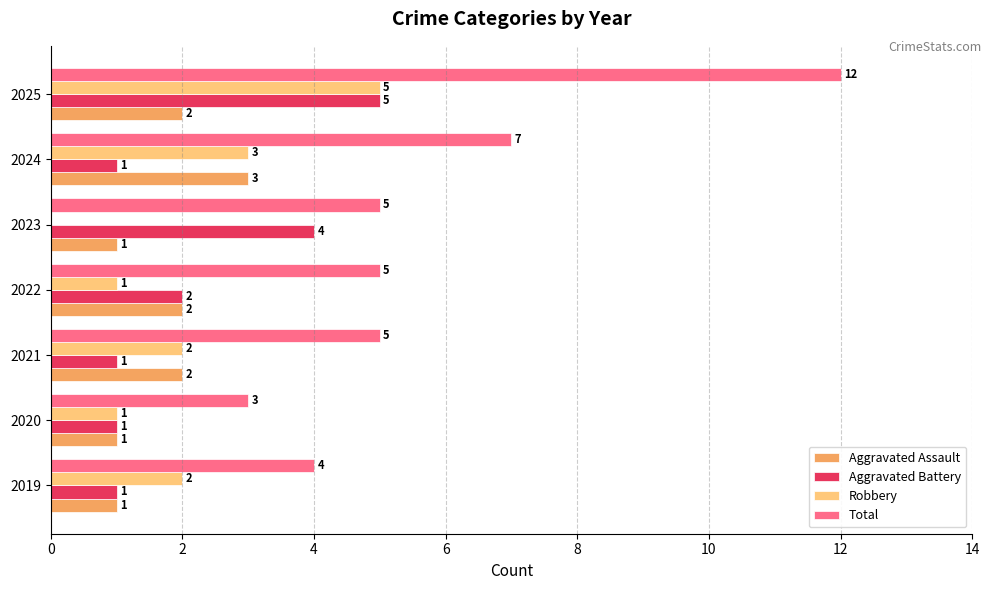

Which series changed the most between 2023 and 2025?

Total